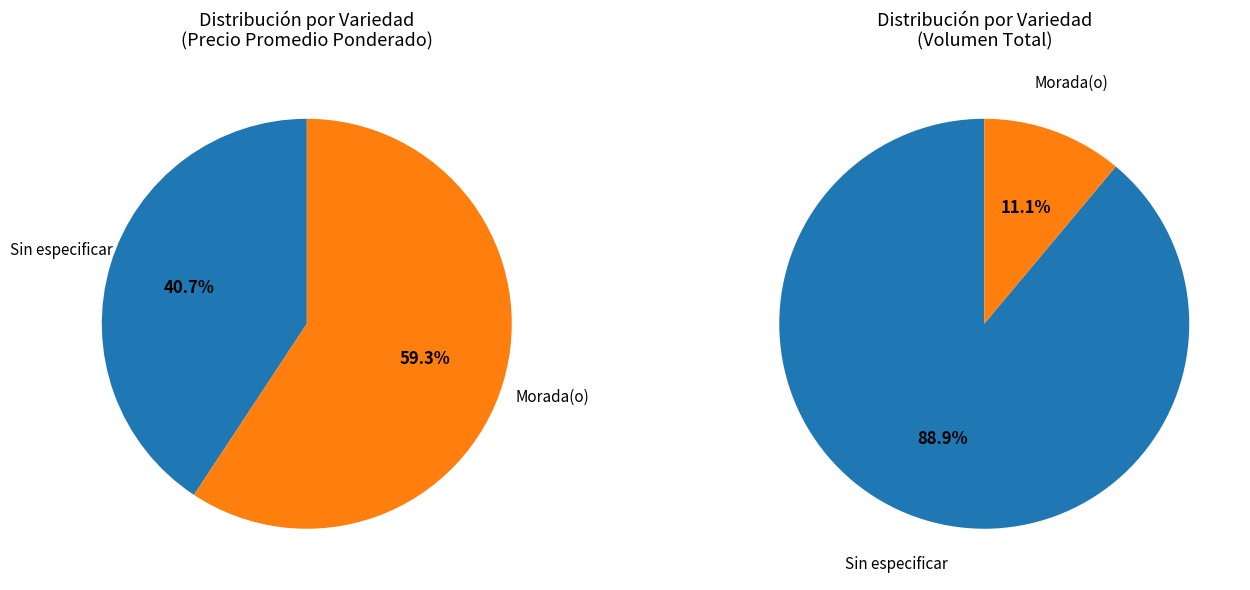

Is it true that Sin especificar is 45% of the pie?

False